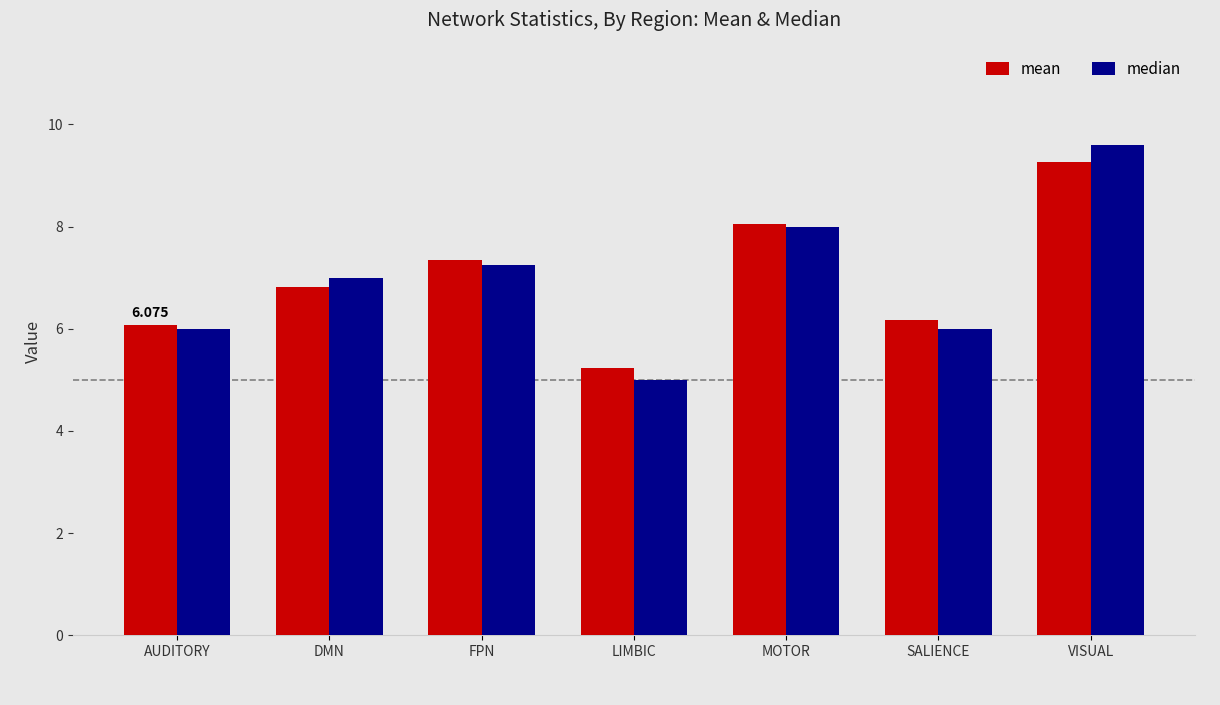

Which category has the highest value across all series?

VISUAL